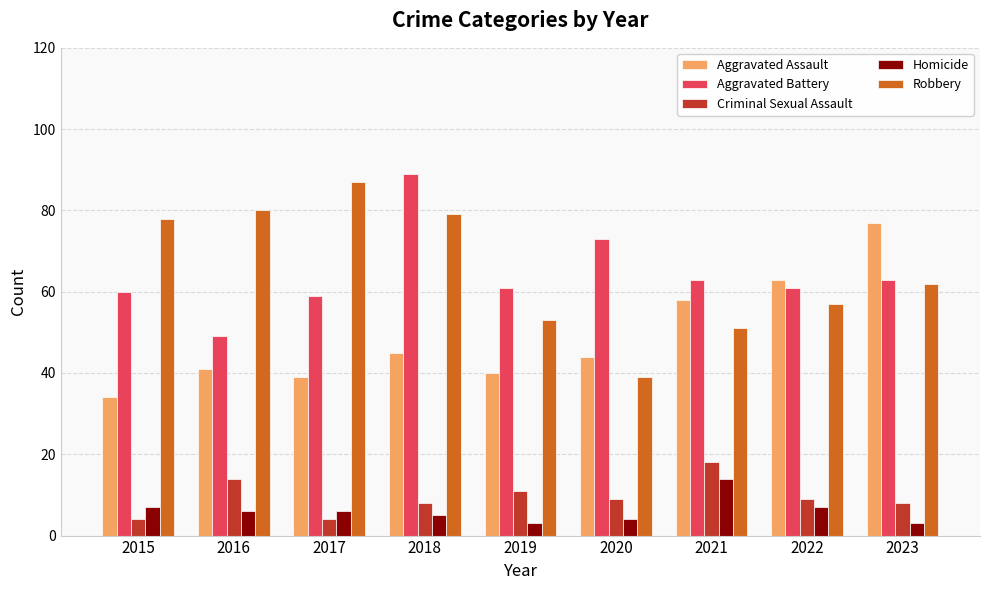

The value of Criminal Sexual Assault at 2022 is 9. True or false?

True